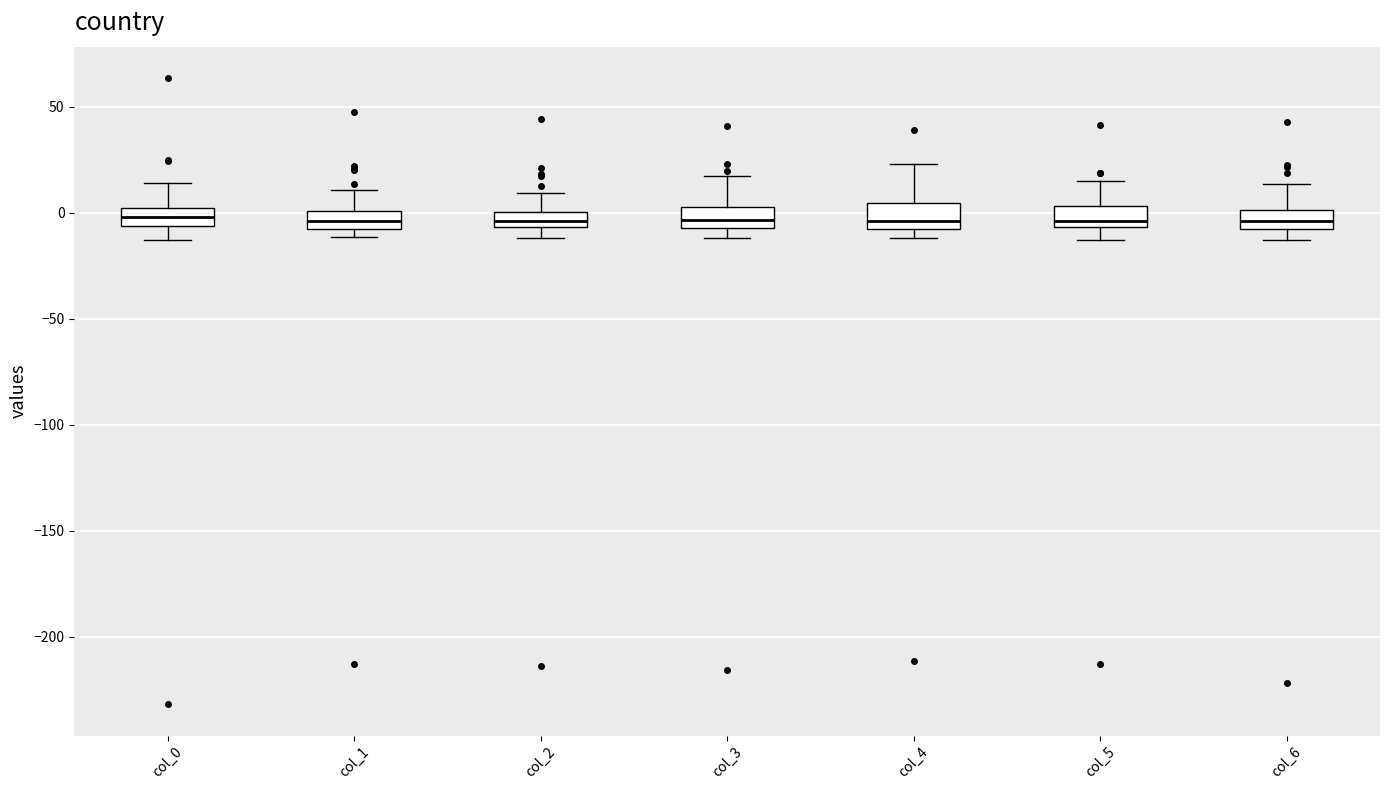

Where is the lower edge of the box for col_3 on the y-axis? The values are not printed on the chart, so give them approximately, as read against the axis.

-5